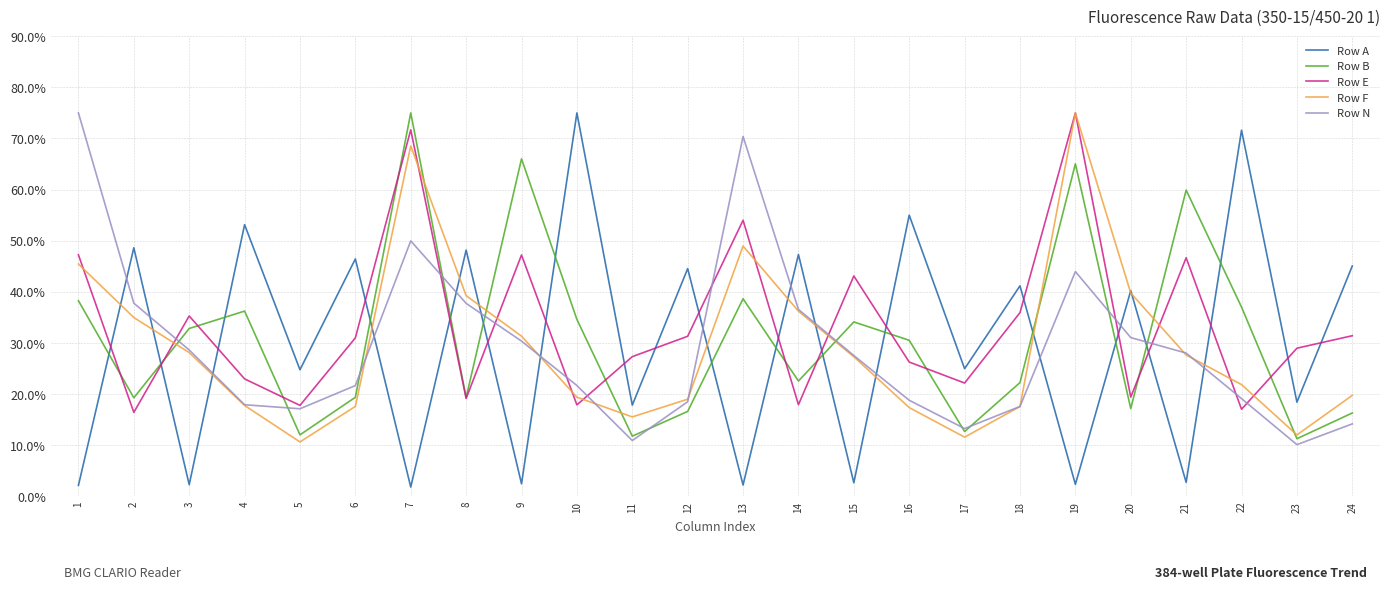

The Row N series shows 21.7 at 10. True or false?

True